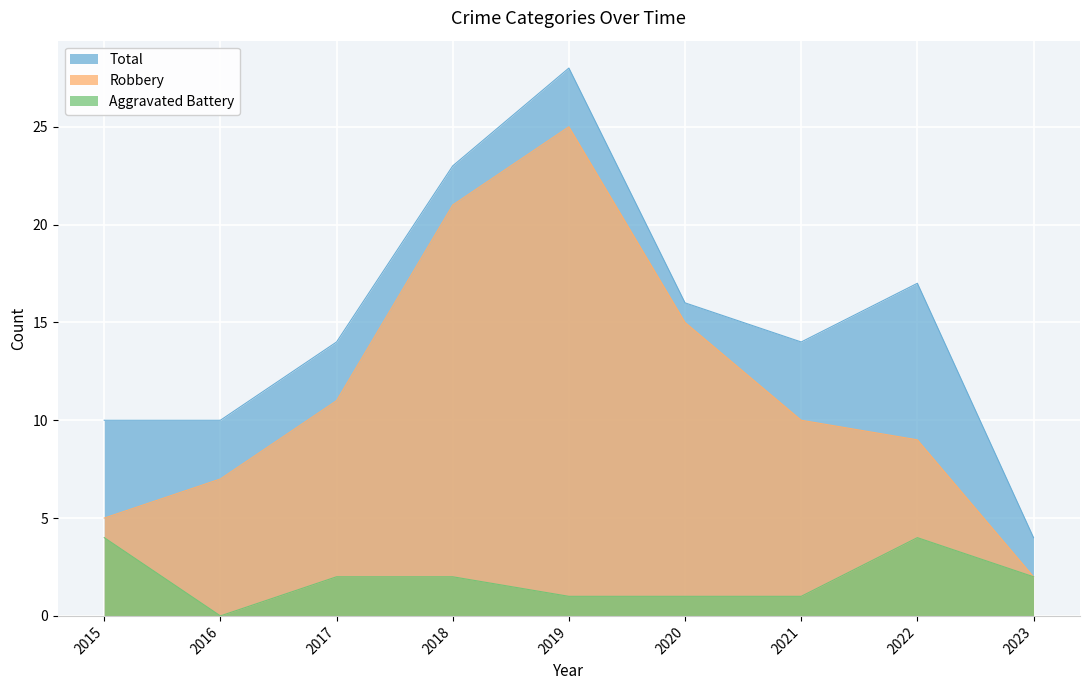

Where is the first local maximum for Total?

2019